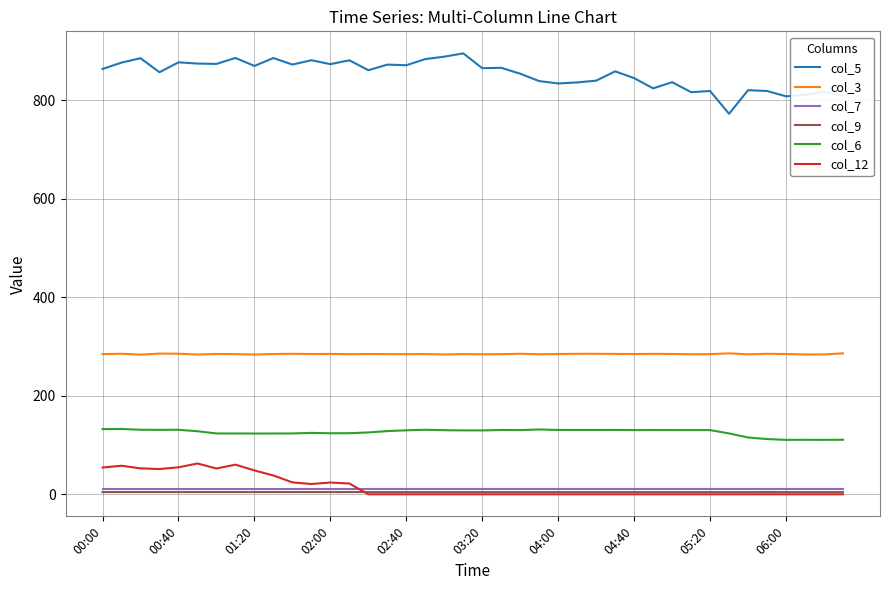

True or false: col_3 and col_6 cross at least once.

False